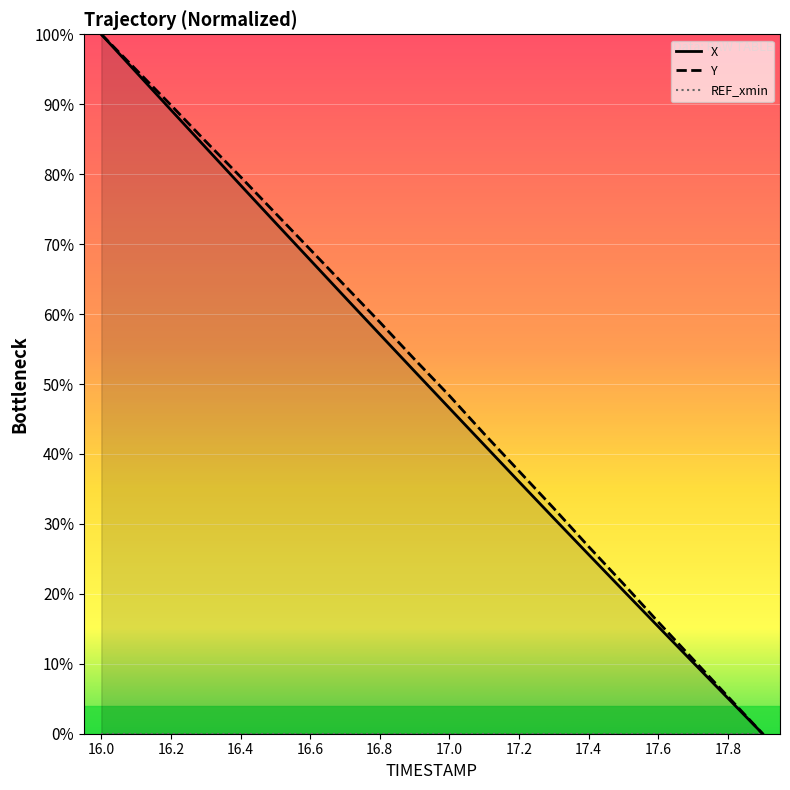

What is the label of the 16th point from the right?

16.4